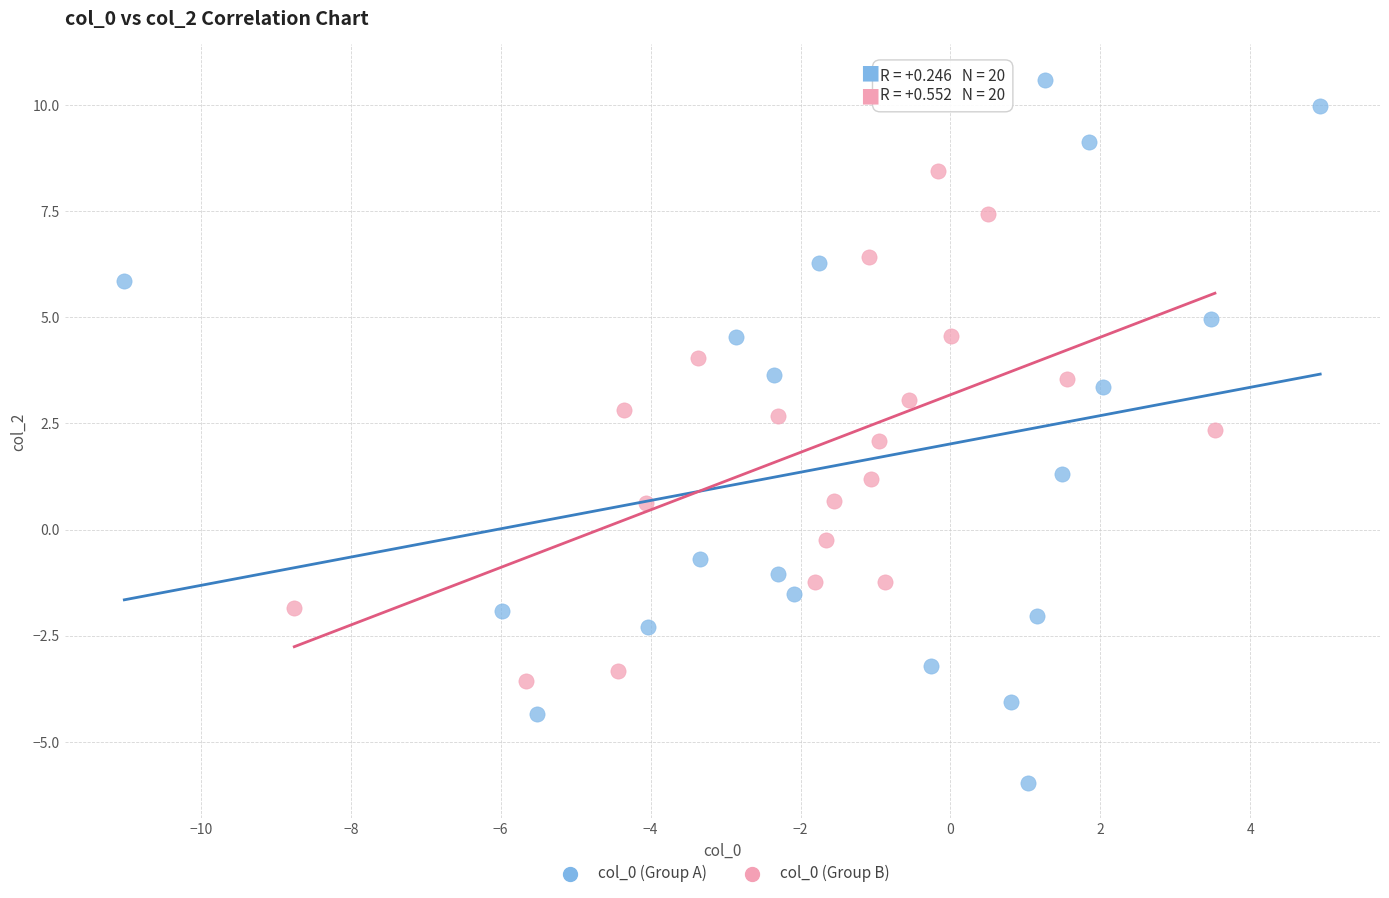

What are all the series names shown in the legend?

col_0 (Group A), col_0 (Group B)